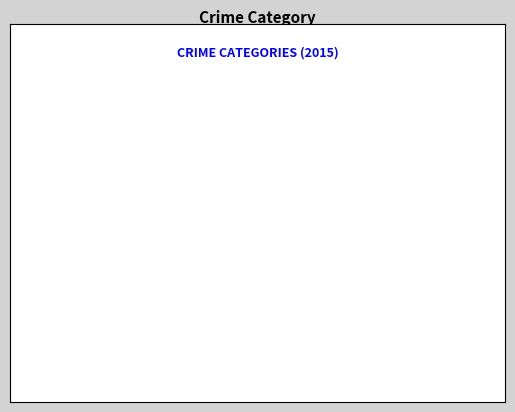

Which slice is the smallest?

3%